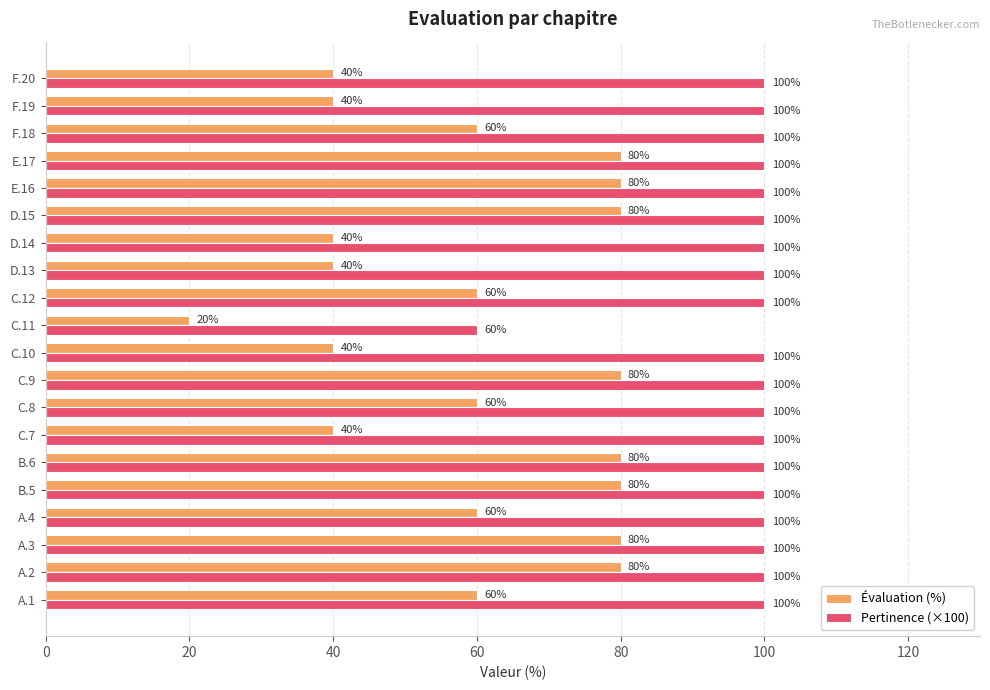

Is it true that Pertinence (×100) equals 176 at A.4?

False